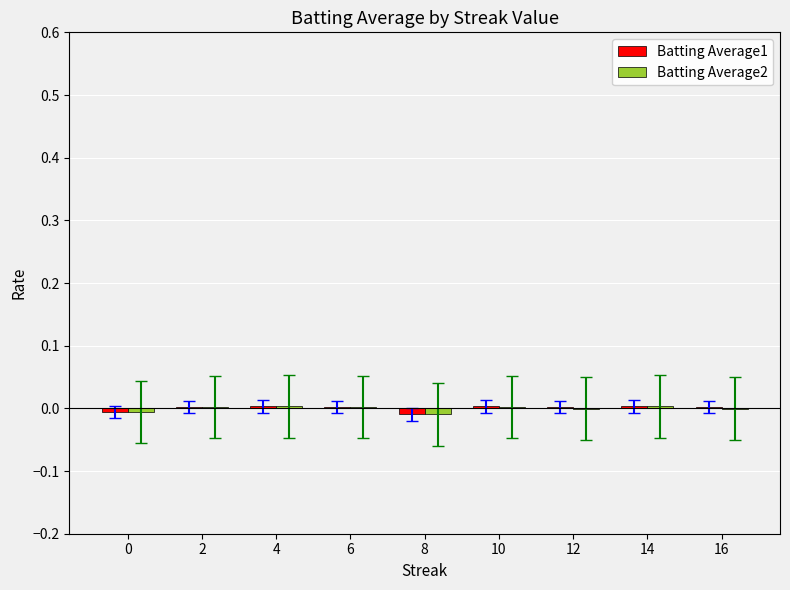

Are the bars horizontal?

No